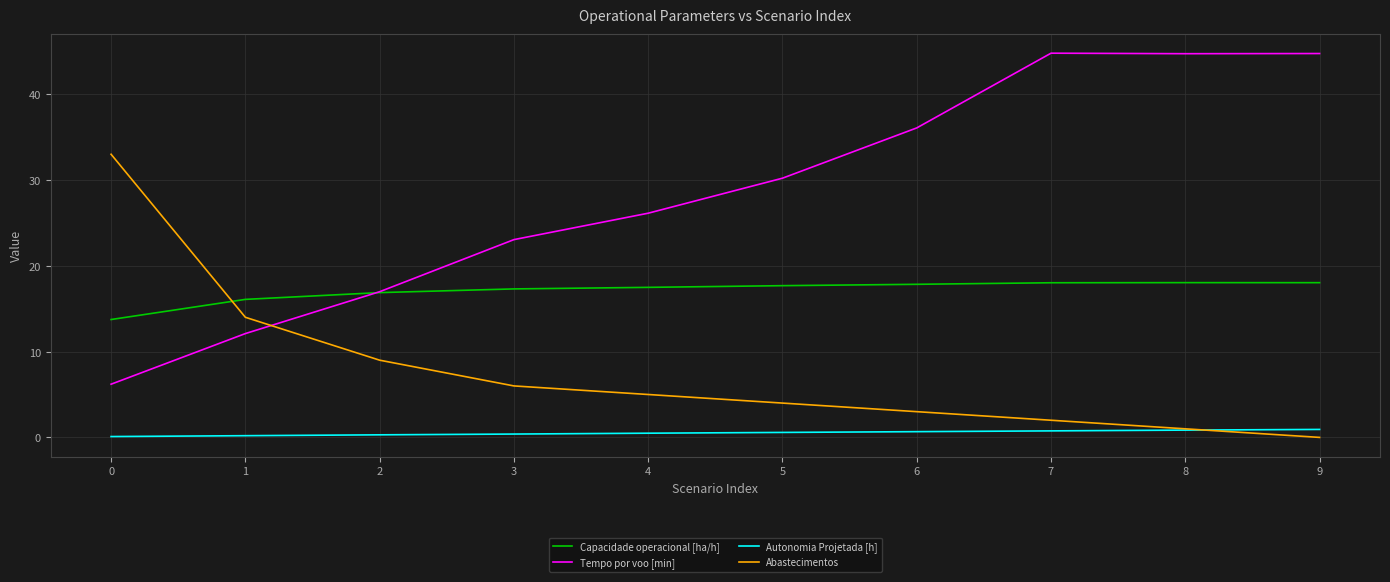

True or false: Tempo por voo [min] has a value of 36.1 at 6.

True